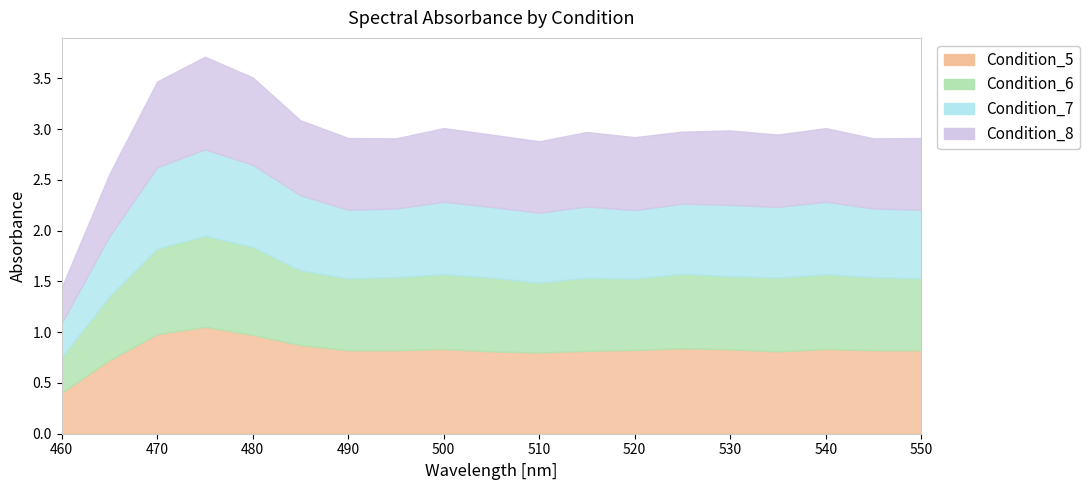

Which series changed the most between 510 and 525?

Condition_6